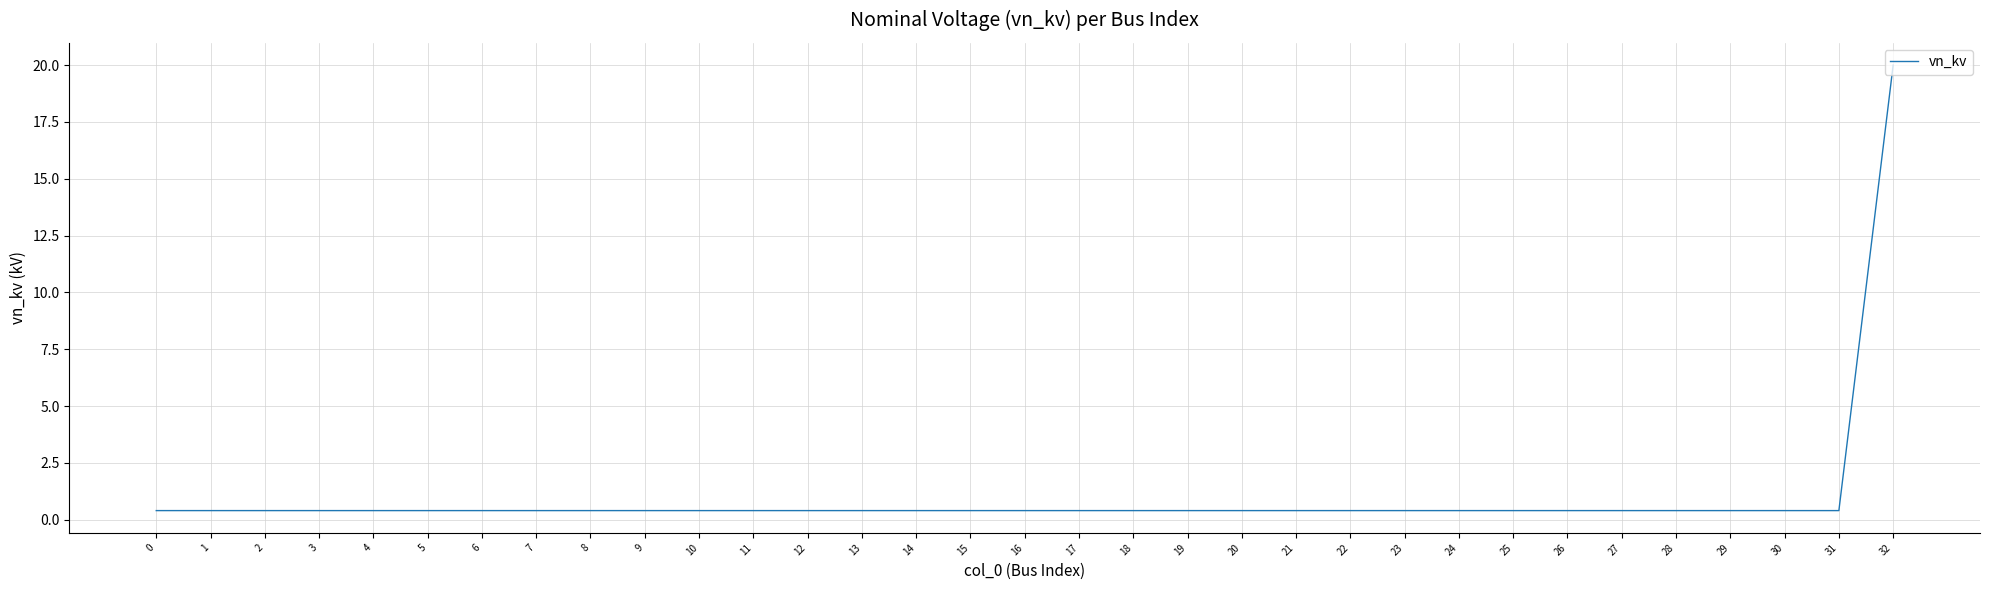

How many distinct data groups are displayed?

1